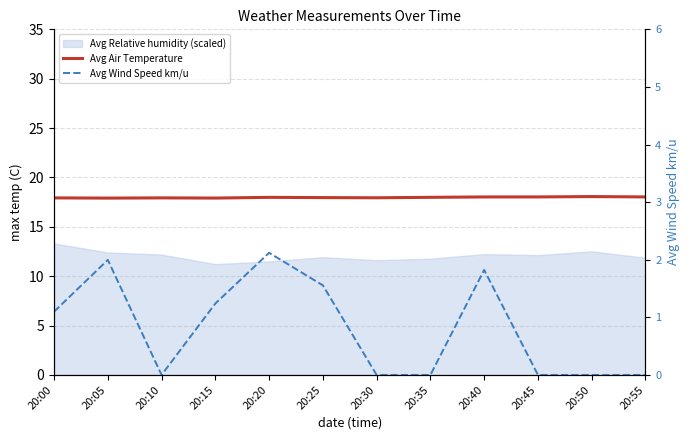

Which series changed the most between 20:25 and 20:35?

Avg Wind Speed km/u